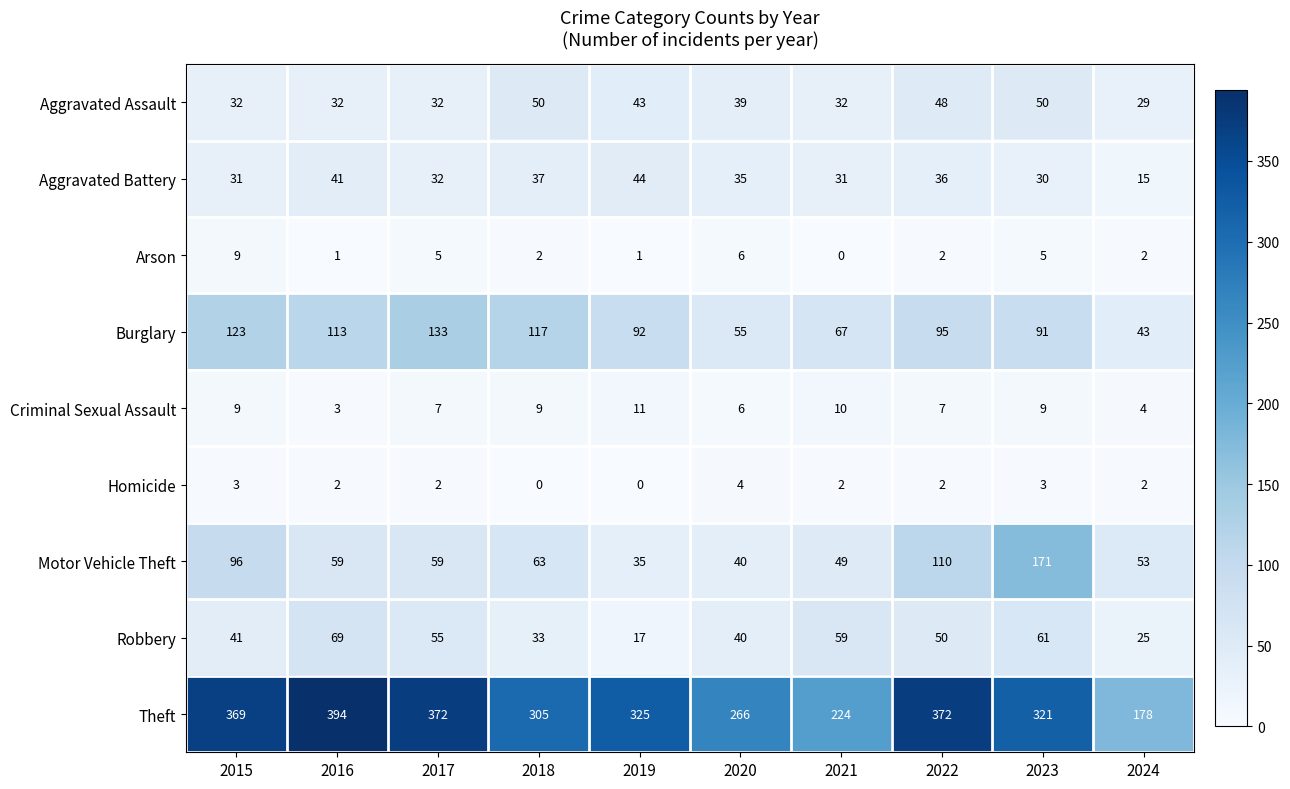

How many categories are shown in the chart?

10